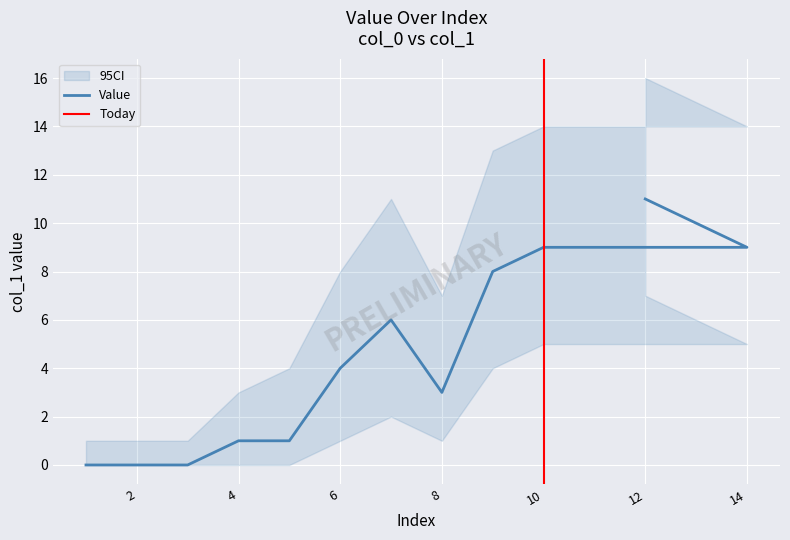

True or false: the data shows 2 at 7.

False